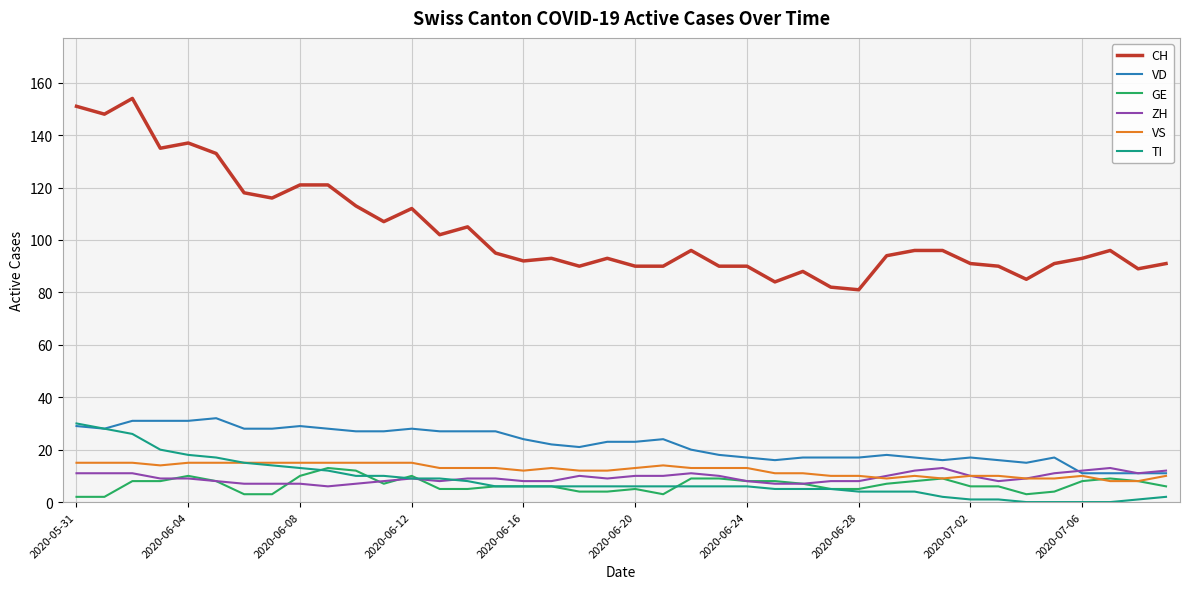

True or false: CH and GE cross at least once.

False